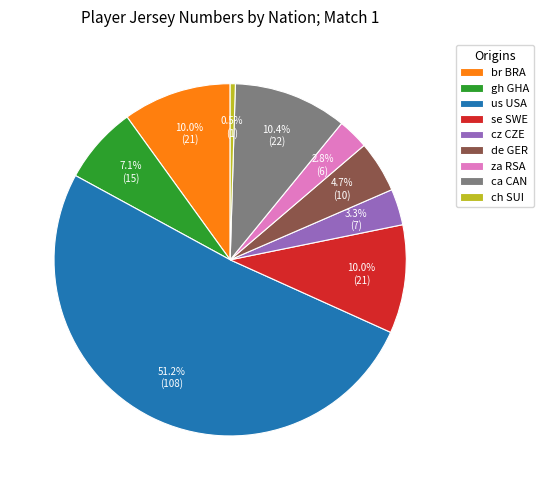

Does us USA account for over 50% of the chart?

Yes